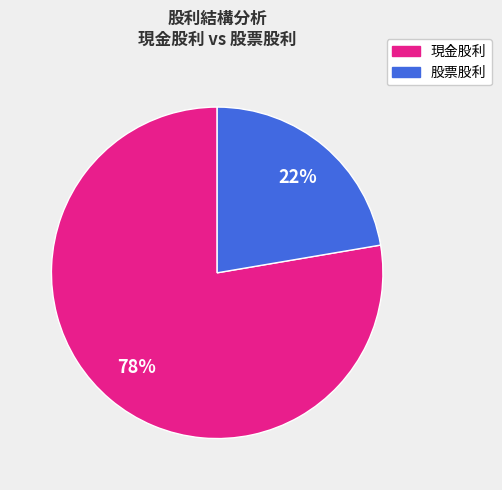

Is there any slice that represents more than half of the pie?

Yes